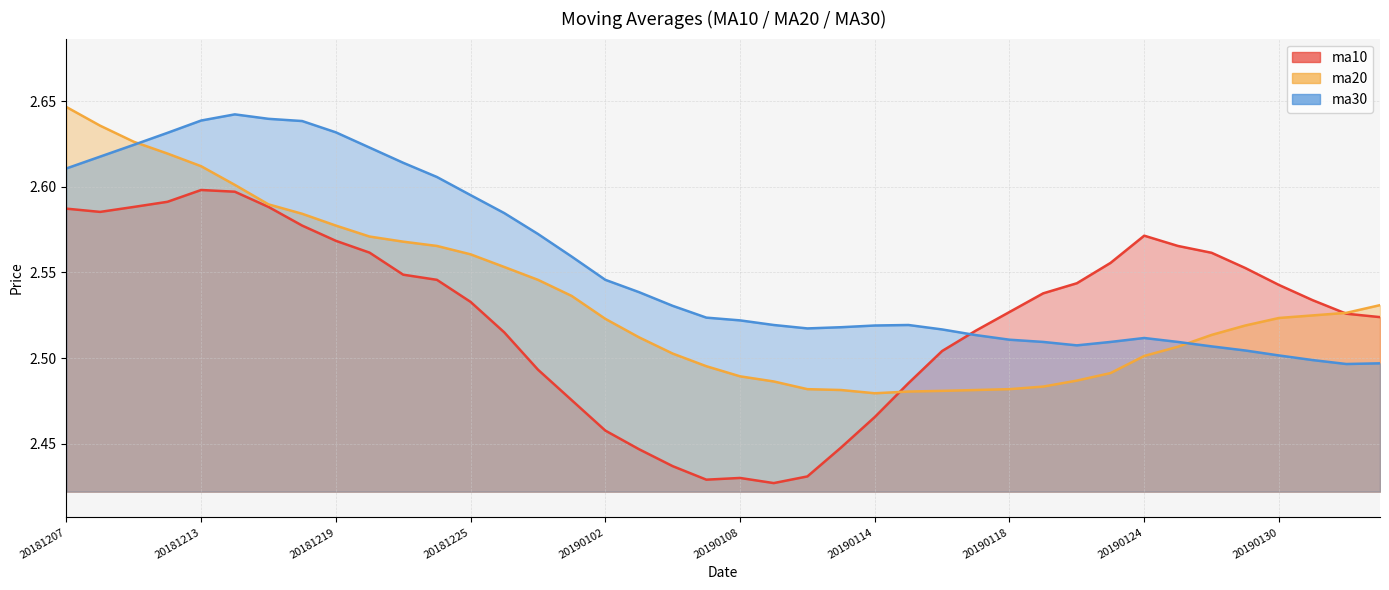

What is the value of the ma30 point at the 29th from the left?

2.5